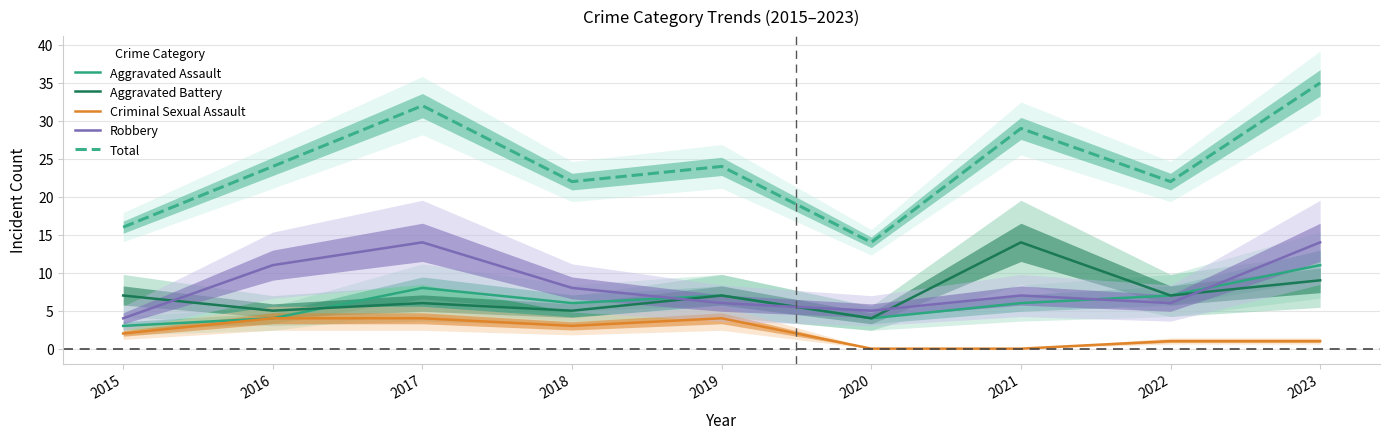

Is this an area chart (filled region under the line)?

No